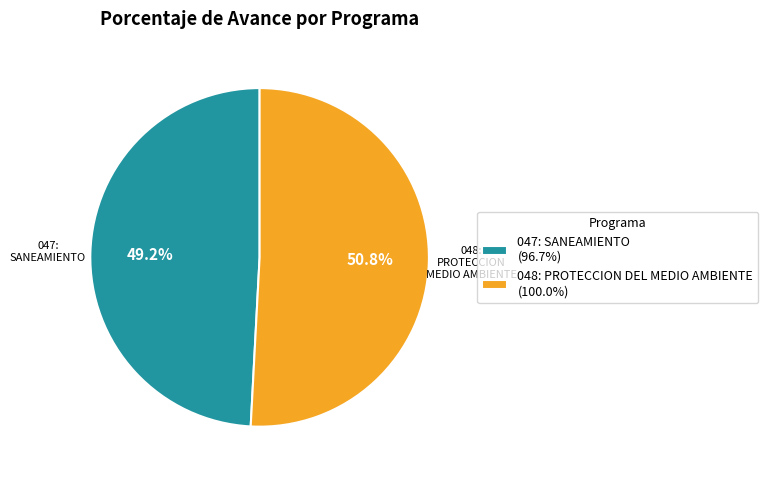

What is the total percentage of 048: PROTECCION DEL MEDIO AMBIENTE and 047: SANEAMIENTO?

100.0%